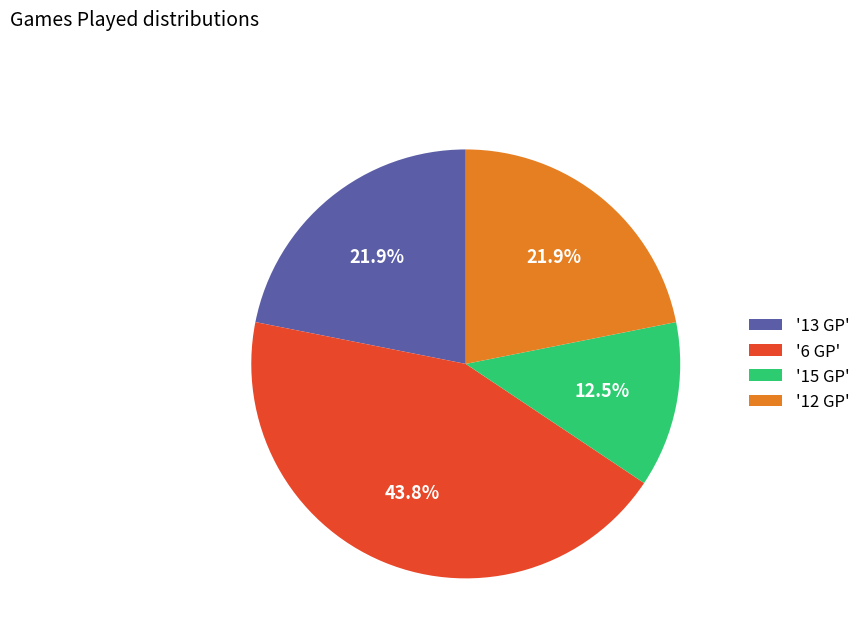

To the nearest percent, what is the difference between the largest and smallest slice percentages?

31%